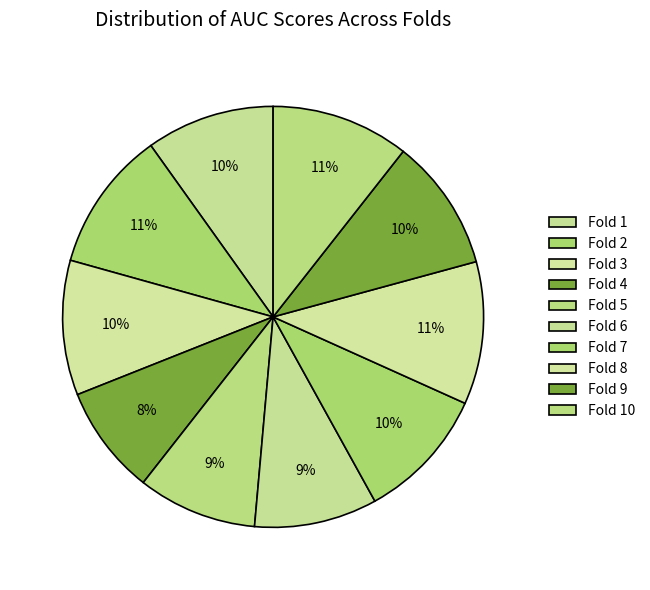

To the nearest percent, what percentage of the pie is Fold 2?

11%